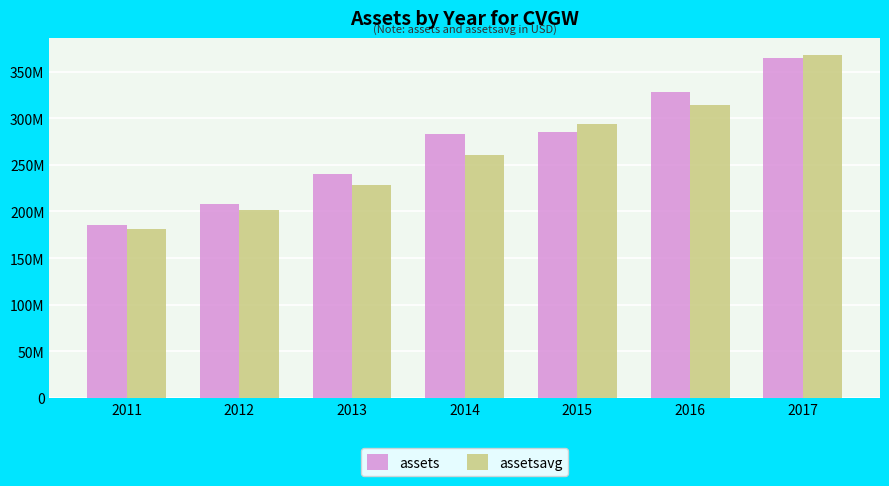

The value of assetsavg at 2012 is 126135983. True or false?

False